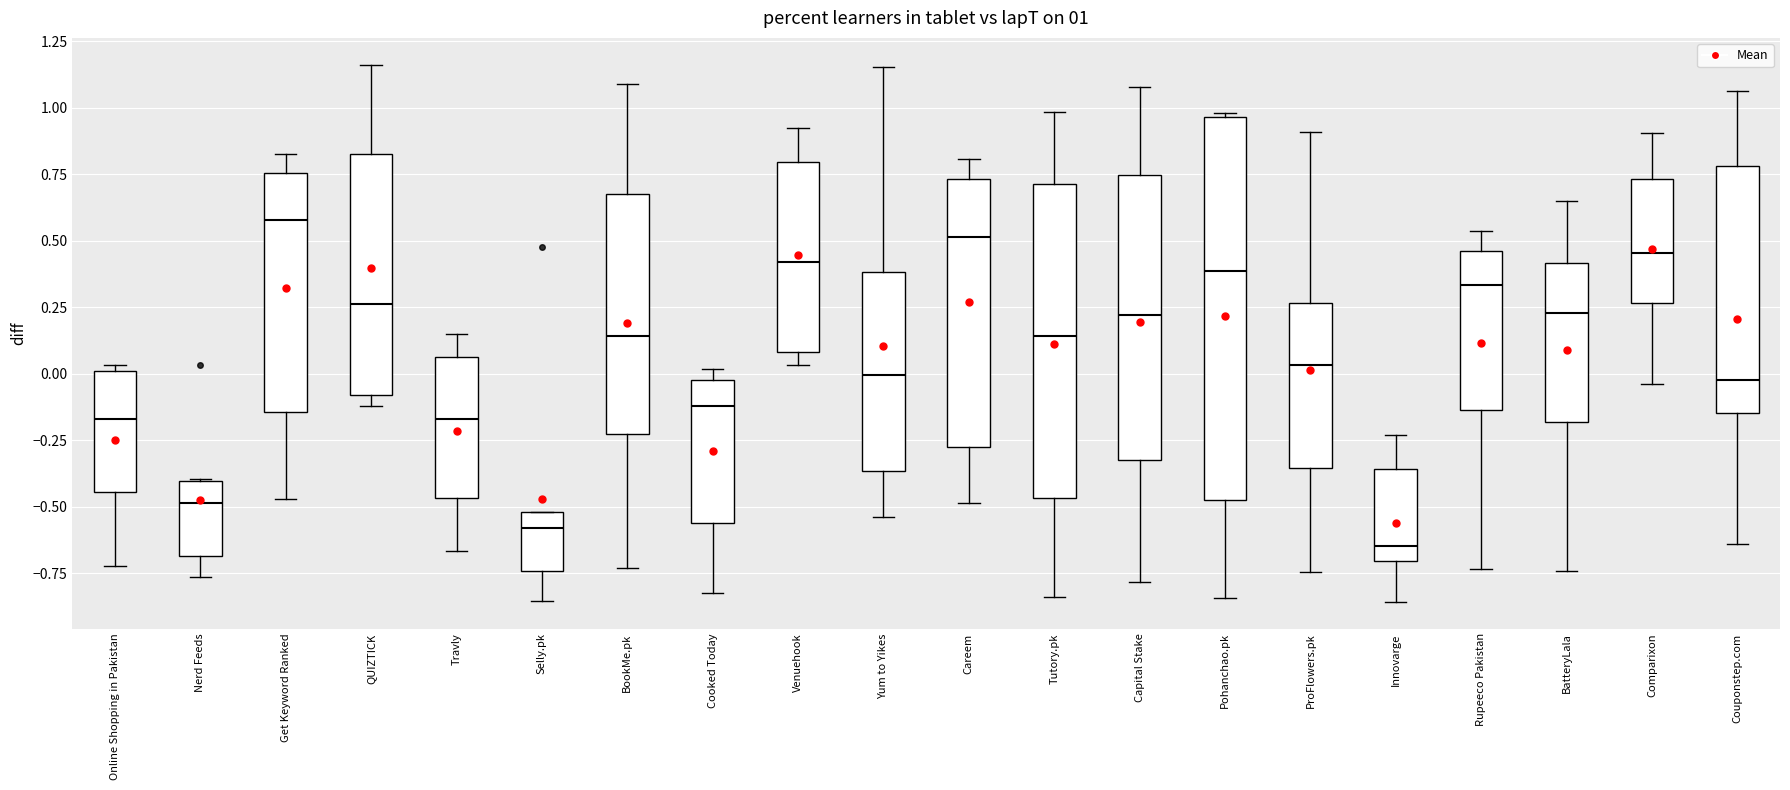

Comparing the boxes themselves (not the whiskers), which one is the tallest?

Pohanchao.pk